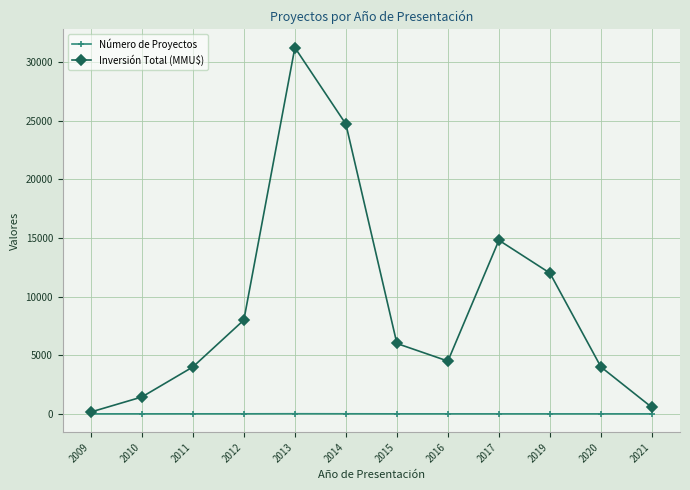

Rank the series by their average value, from highest to lowest.

Inversión Total (MMU$), Número de Proyectos